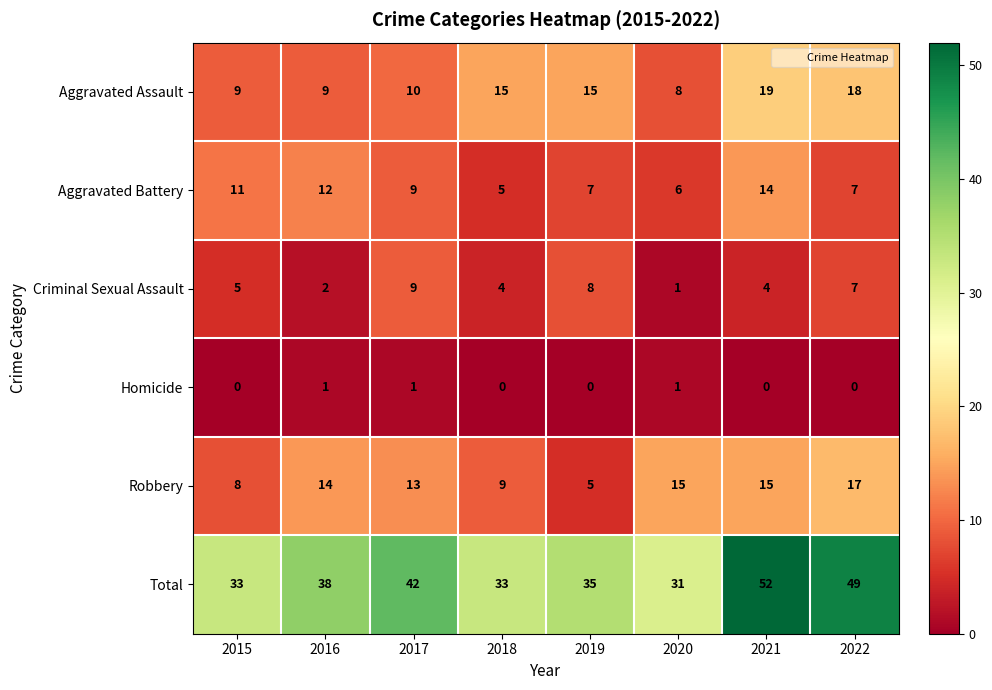

What is the minimum value for Aggravated Assault?

8